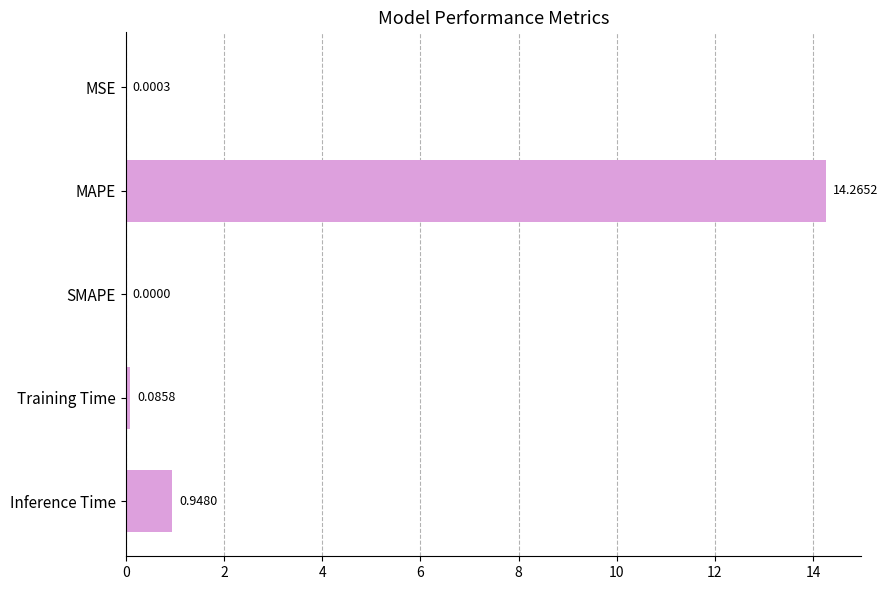

Between SMAPE and Inference Time, which is larger?

Inference Time